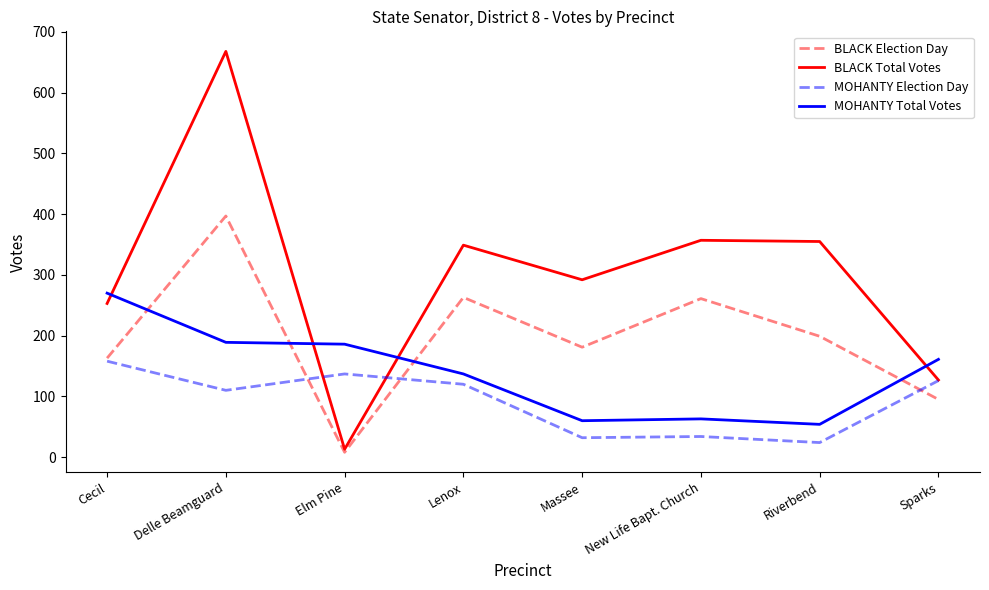

What is the difference between the highest and lowest values at Massee?

260